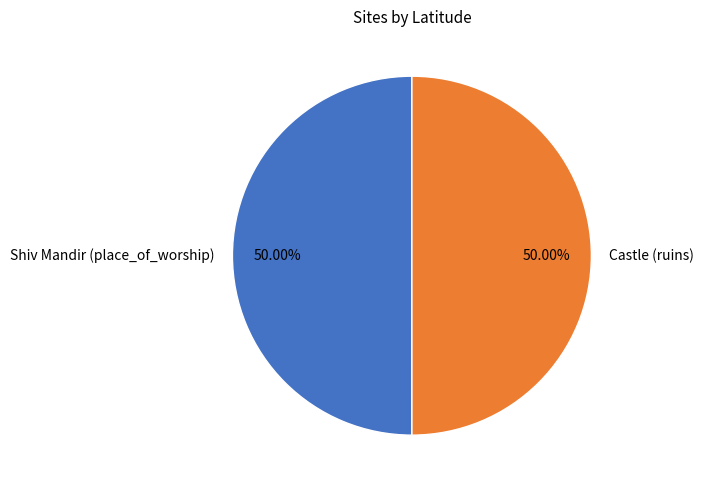

What percentage is the Shiv Mandir (place_of_worship) slice, to the nearest percent?

50%